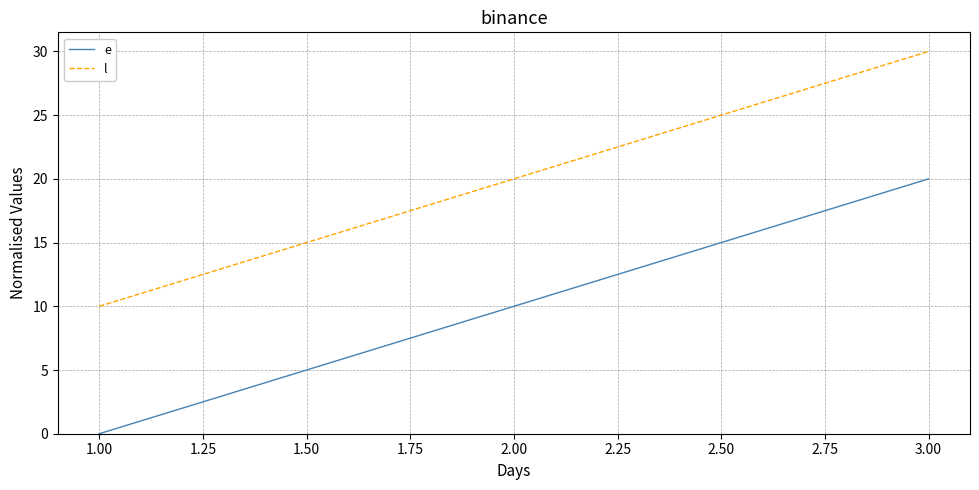

Which series has the largest total across all categories?

l